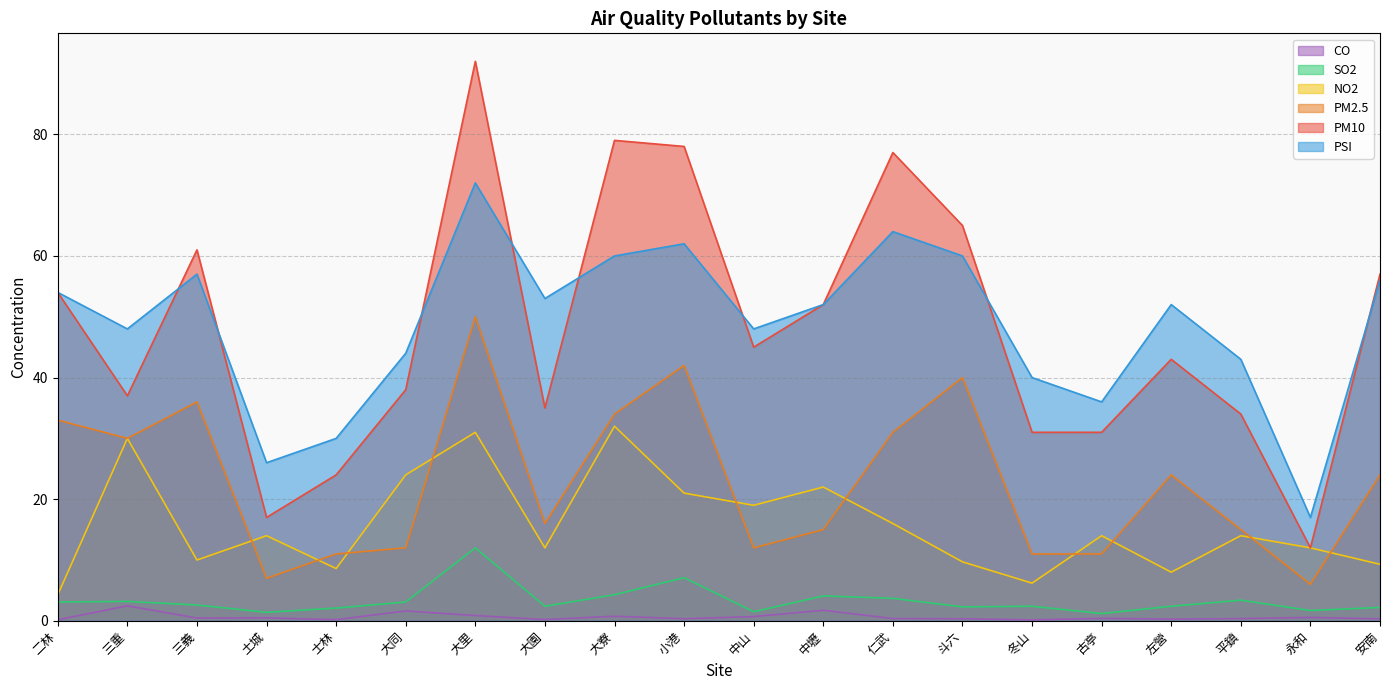

How many interior local peaks does the NO2 series have?

7